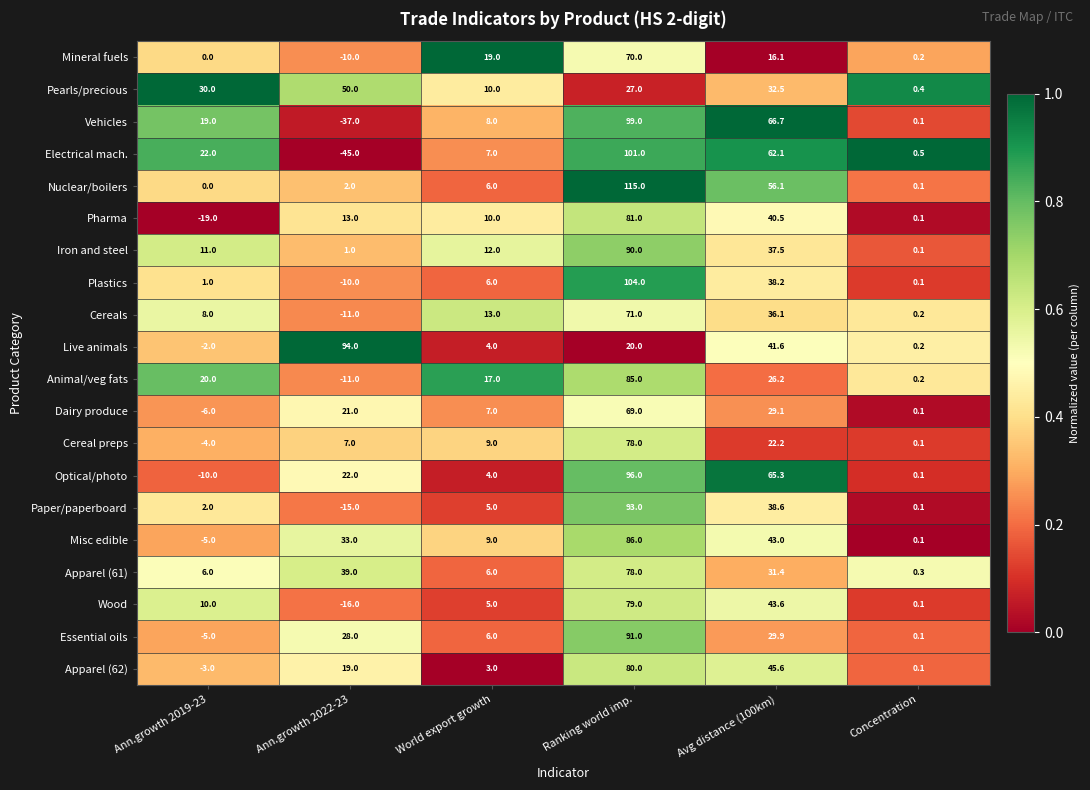

What is the total value across all series at World export growth?

166.0